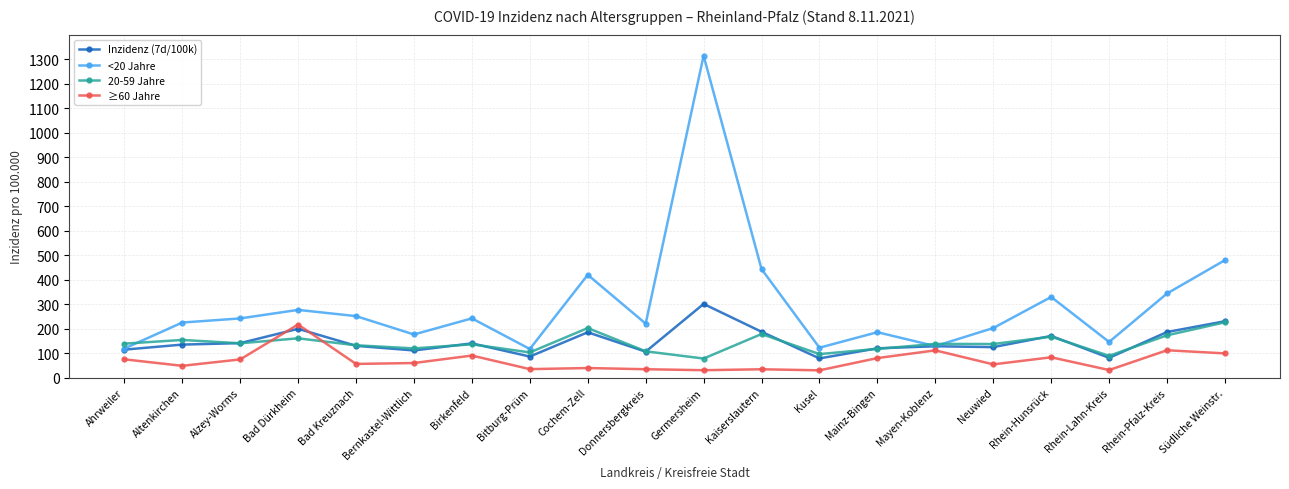

The value of ≥60 Jahre at Bad Dürkheim is 385.5. True or false?

False